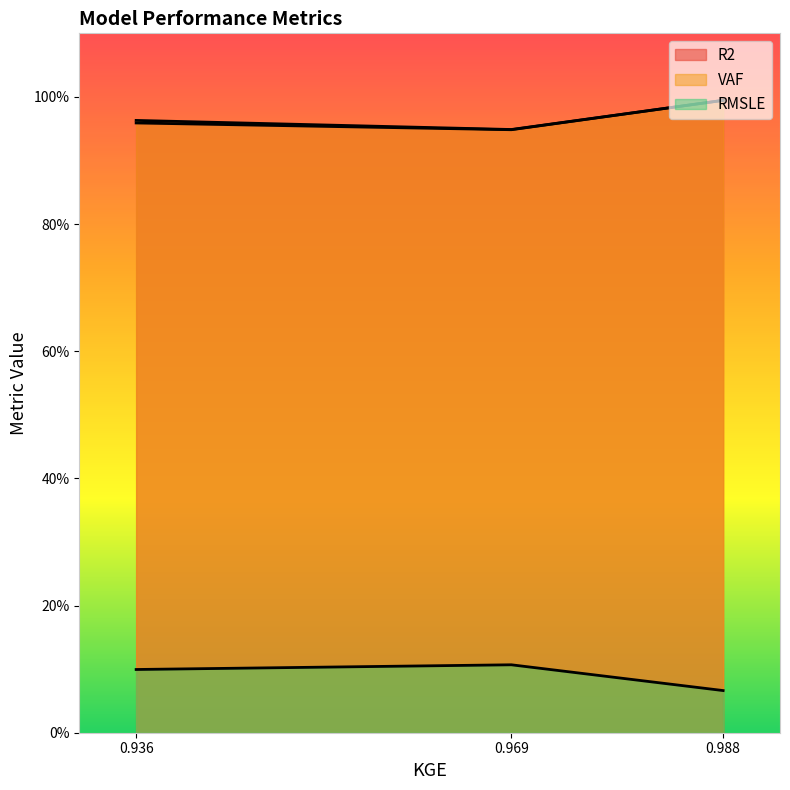

Which series has the largest total across all categories?

VAF